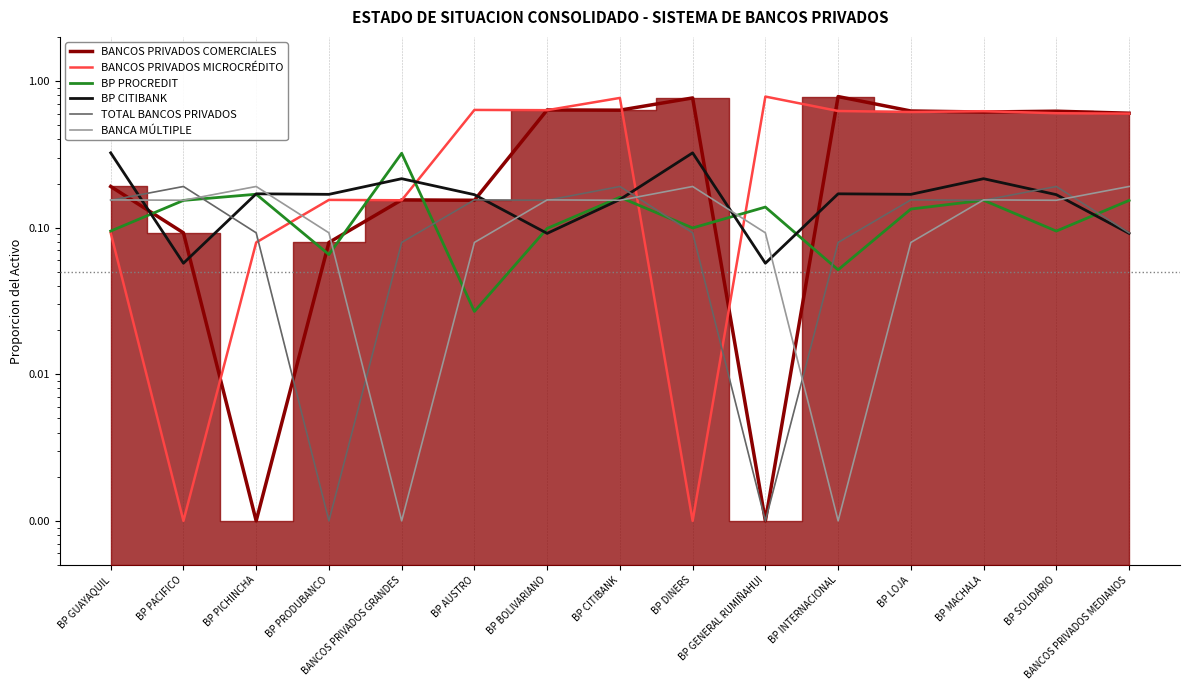

What is the label of the 14th point from the right?

BP PACIFICO